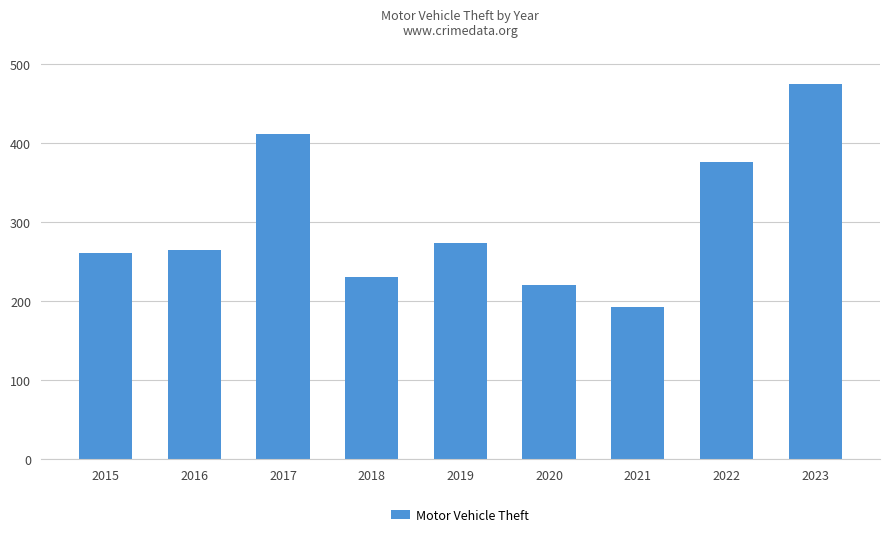

What is the change in value from 2016 to 2017?

+146